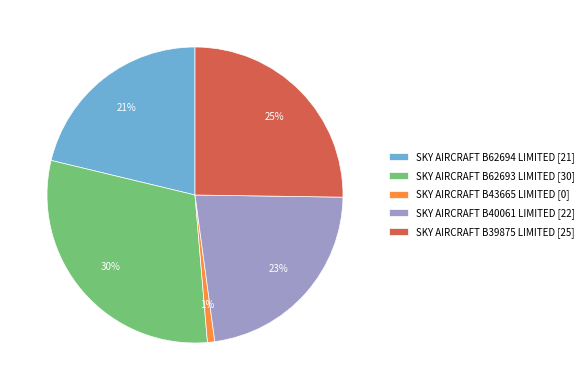

True or false: SKY AIRCRAFT B39875 LIMITED accounts for 33% of the total.

False